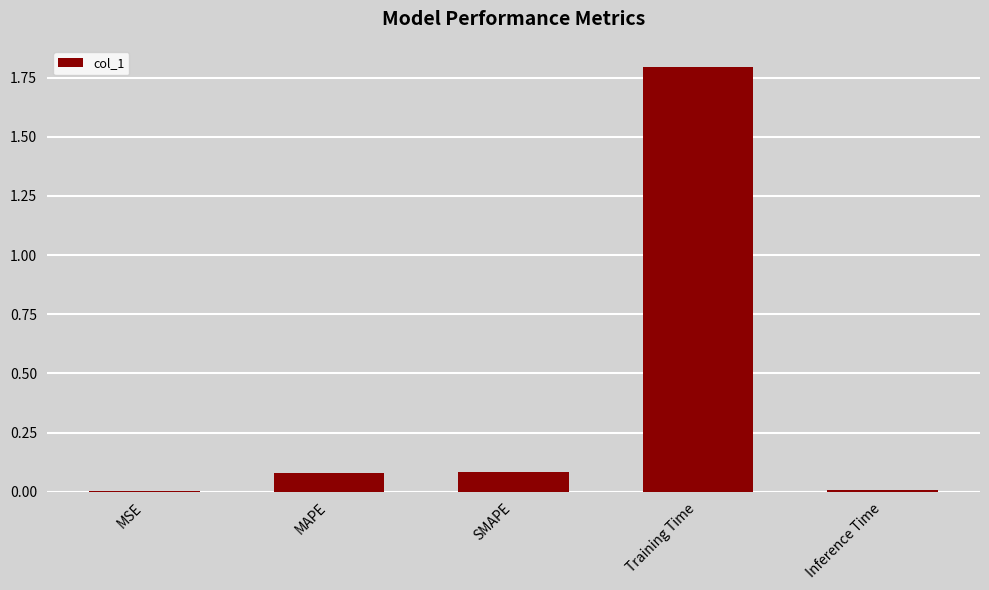

Which has a higher value, Inference Time or Training Time?

Training Time